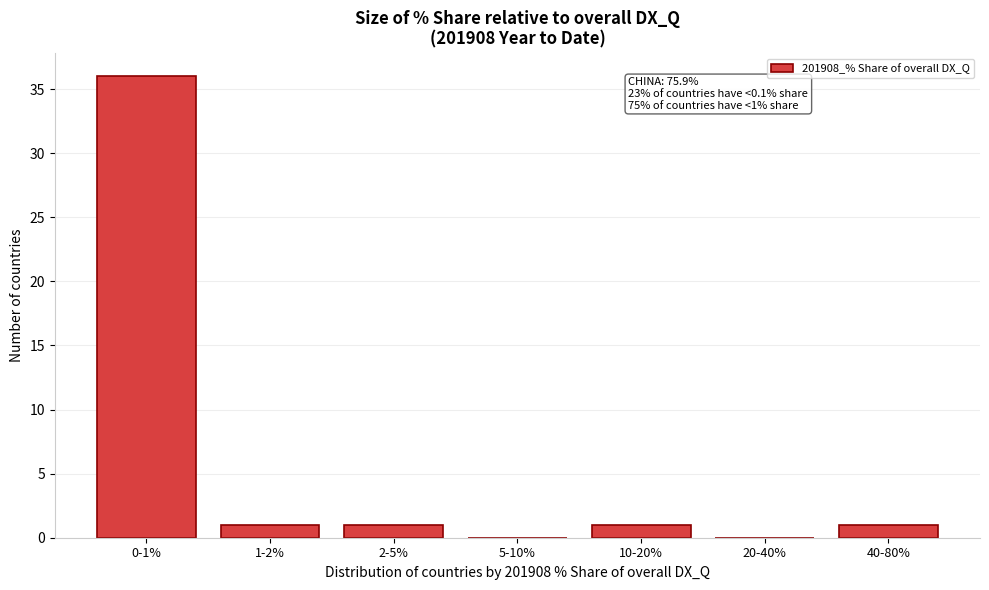

Reading left to right, transcribe all the data shown in this chart.

0-1%=36	1-2%=1	2-5%=1	5-10%=0	10-20%=1	20-40%=0	40-80%=1